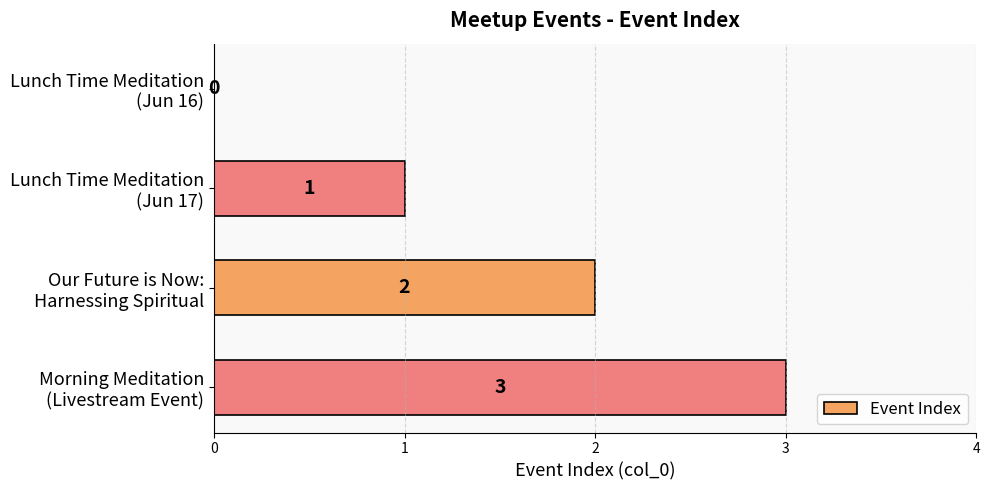

What is the sum of all values?

6